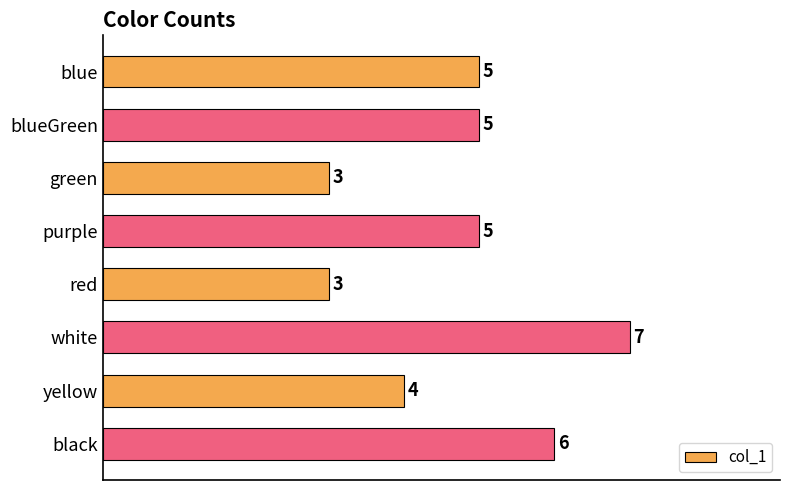

What is the smallest value displayed?

3